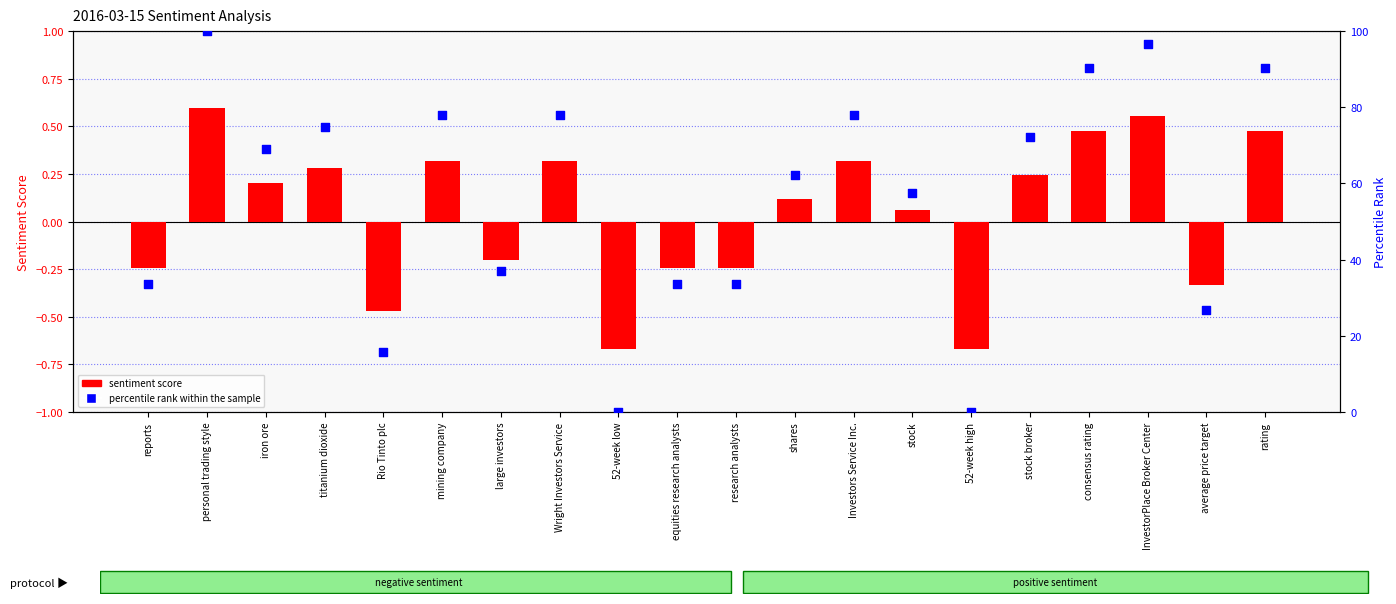

At how many categories does at least one series exceed 14?

18